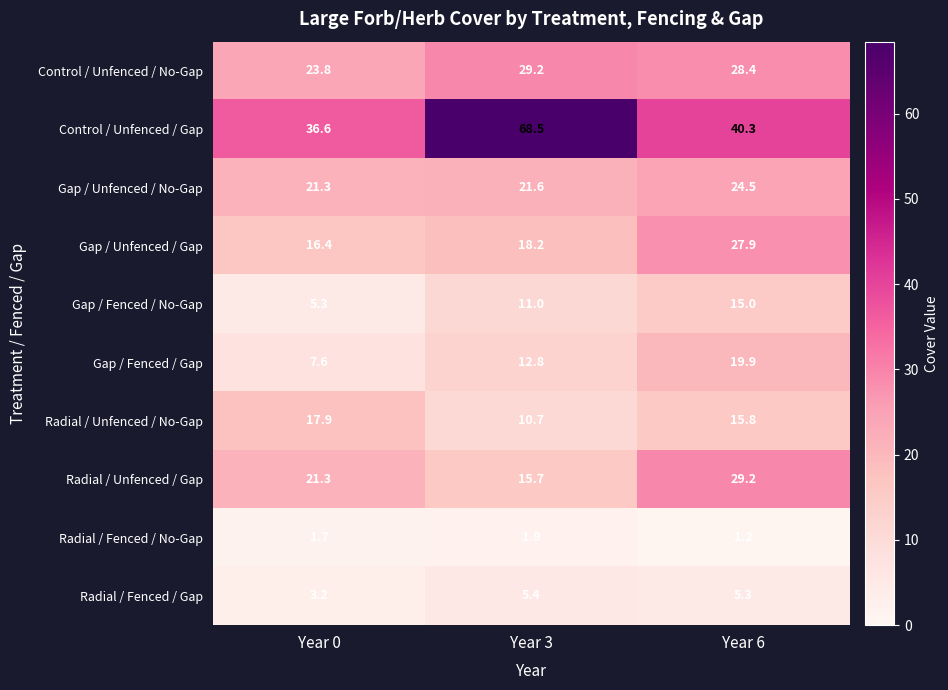

Between Year 0 and Year 3, which series saw the biggest shift?

Control / Unfenced / Gap